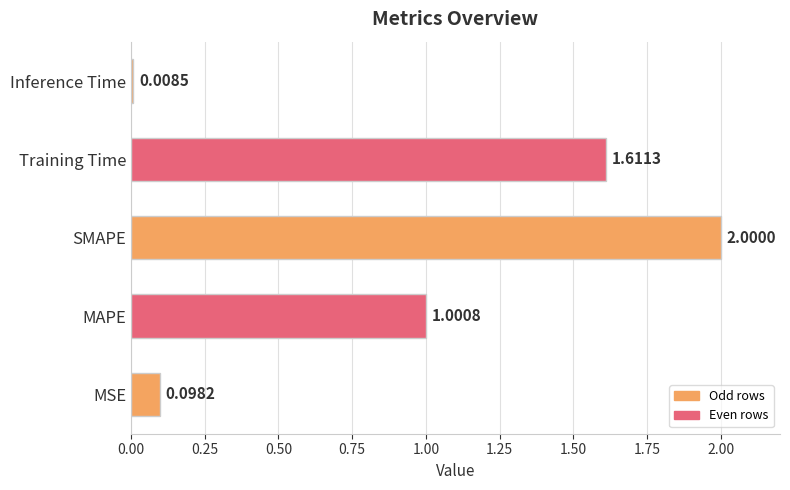

List the labels in order of value, largest first.

SMAPE, Training Time, MAPE, MSE, Inference Time